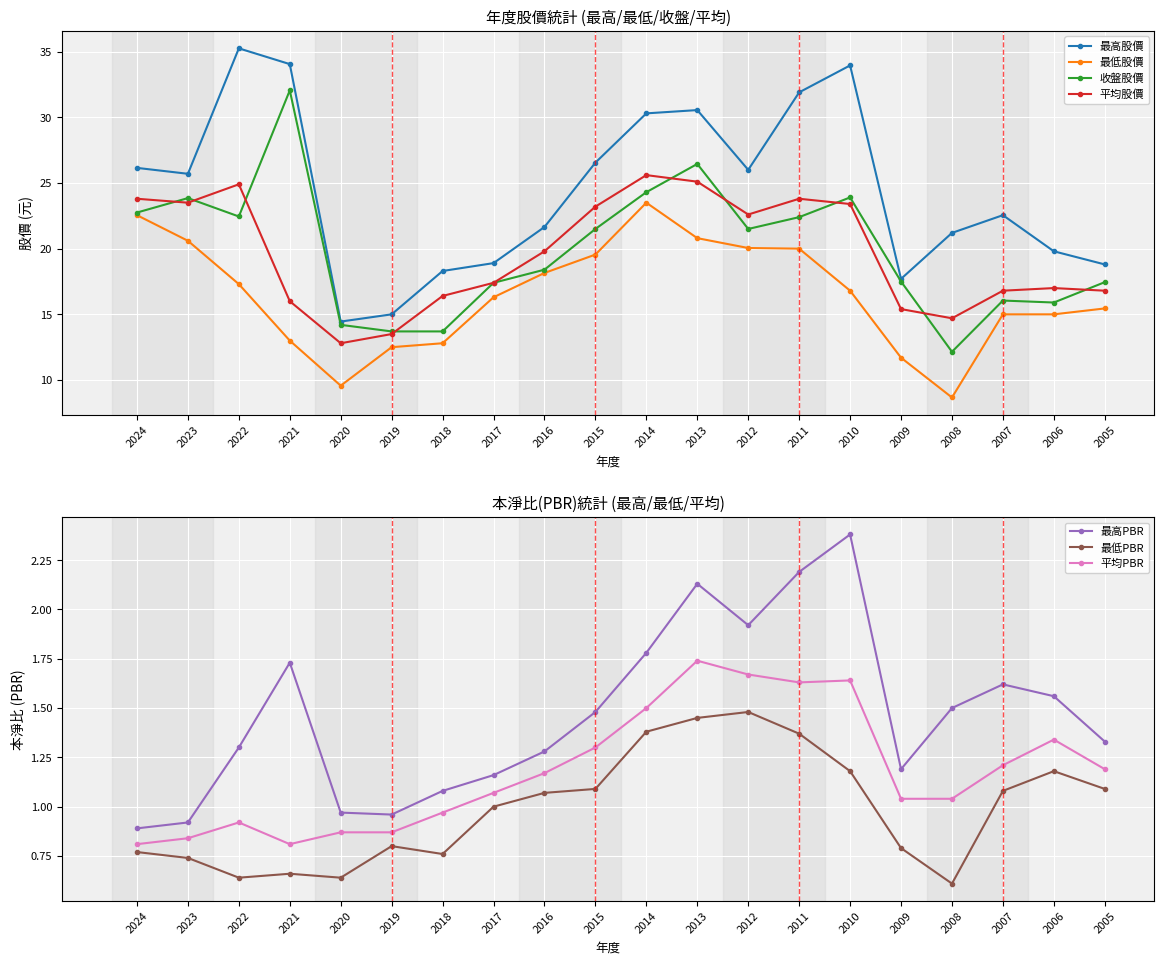

Which category has the lowest value in the 收盤股價 series?

2008